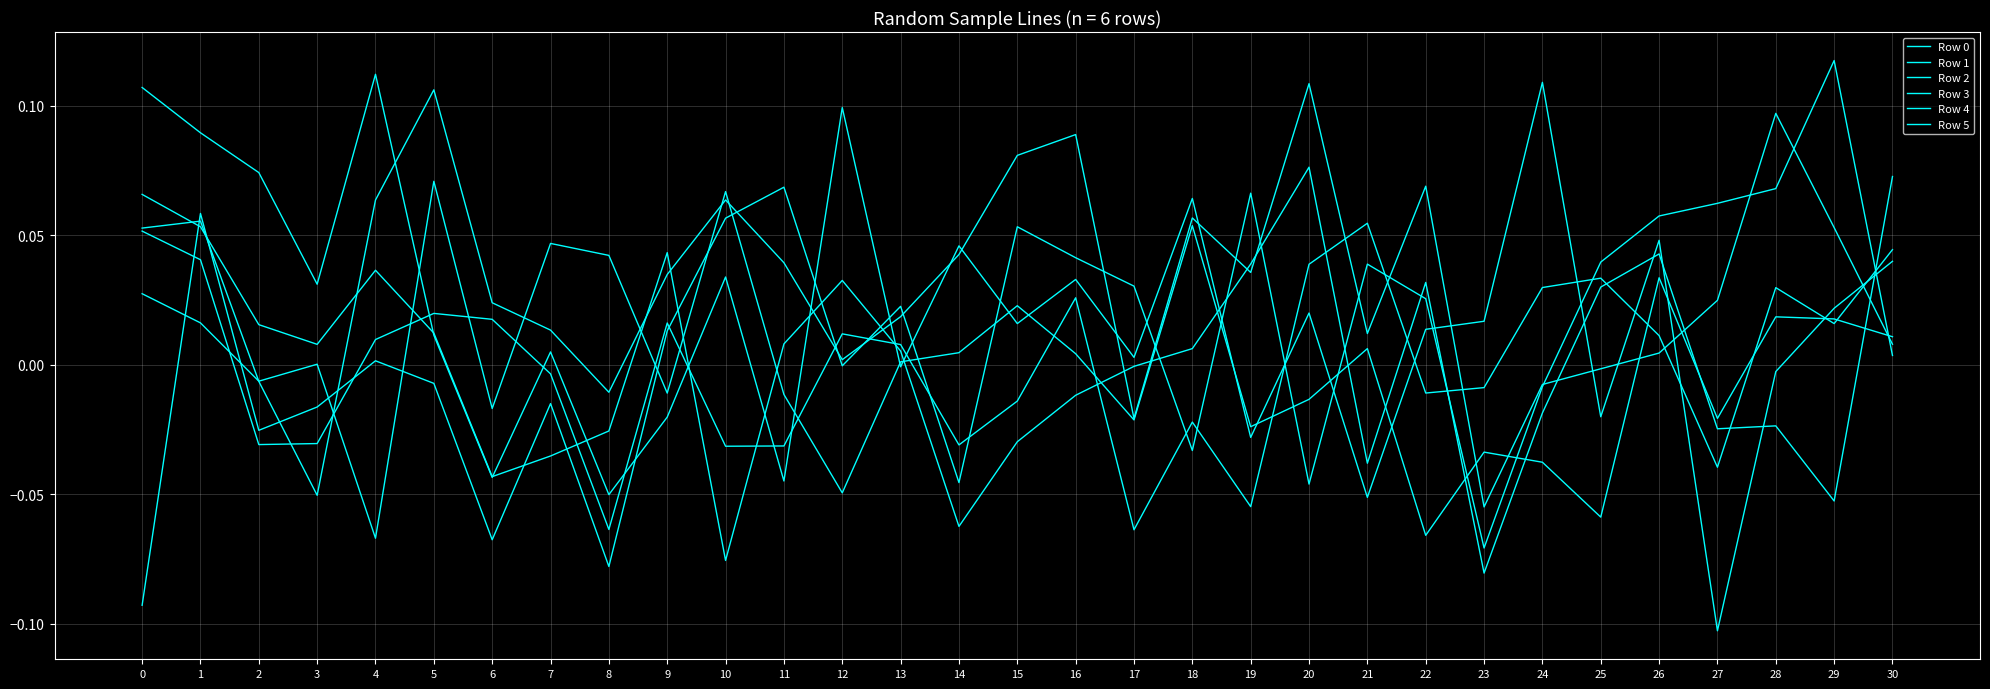

Between which two adjacent categories do Row 5 and Row 4 first intersect?

4 and 5